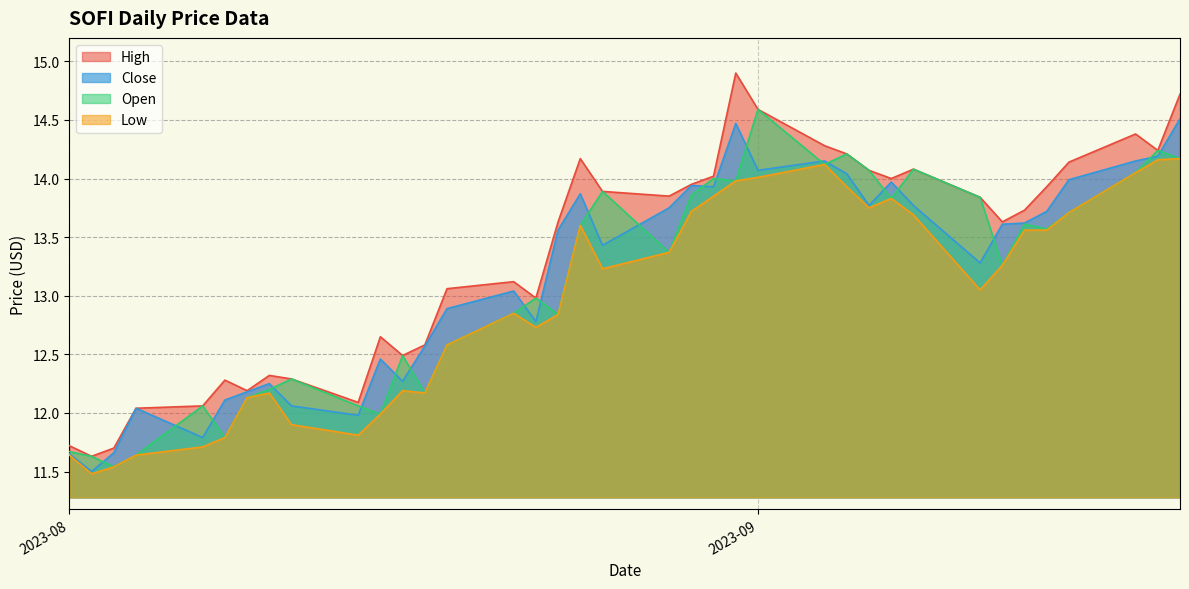

Which series has the largest total across all categories?

High